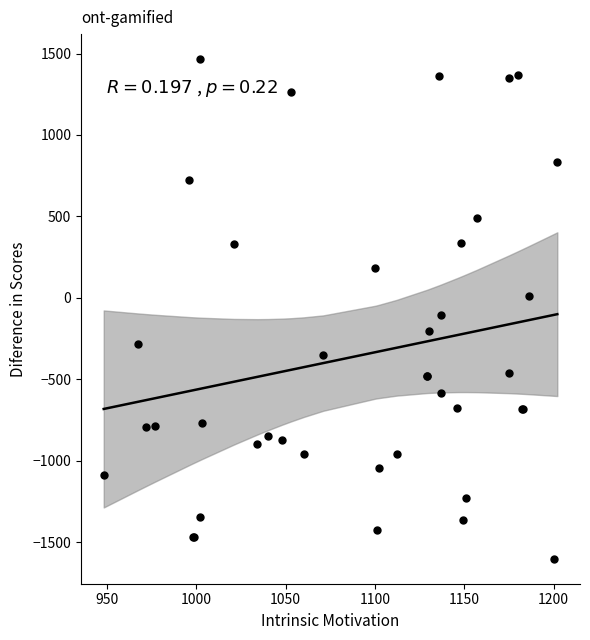

What Y value in the scatter plot is closest to -68?

-104.1